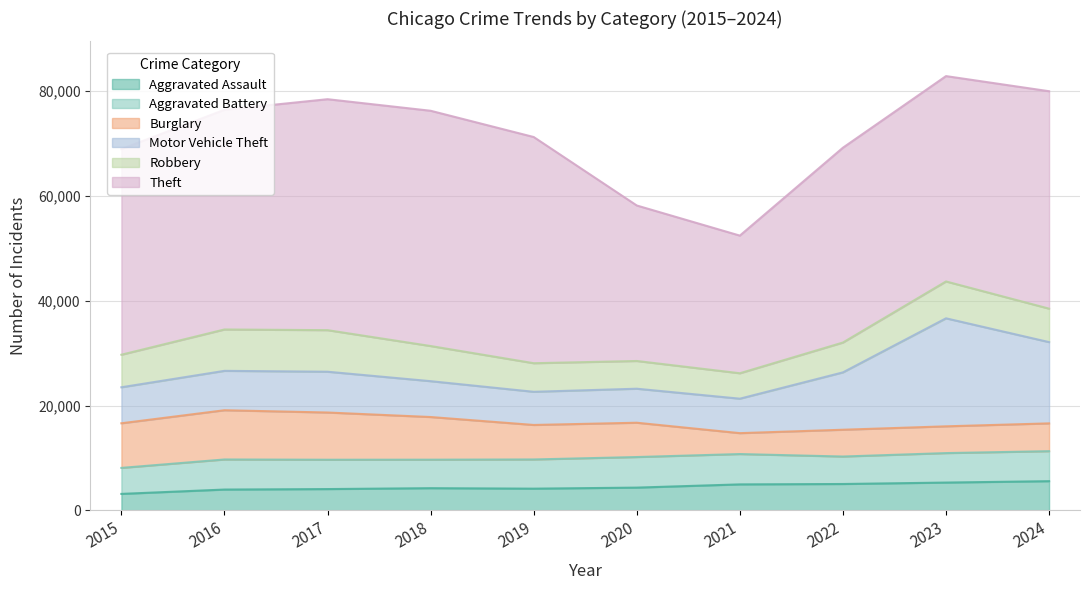

List the labels in order of Burglary value, largest first.

2016, 2017, 2015, 2018, 2019, 2020, 2024, 2022, 2023, 2021